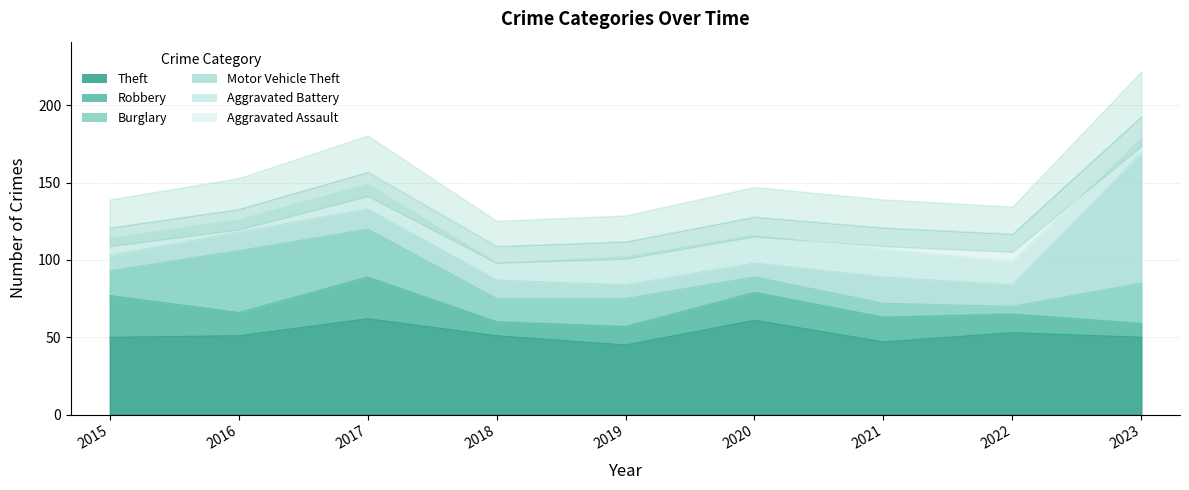

What is the difference between the maximum and minimum values in the Aggravated Assault series?

12